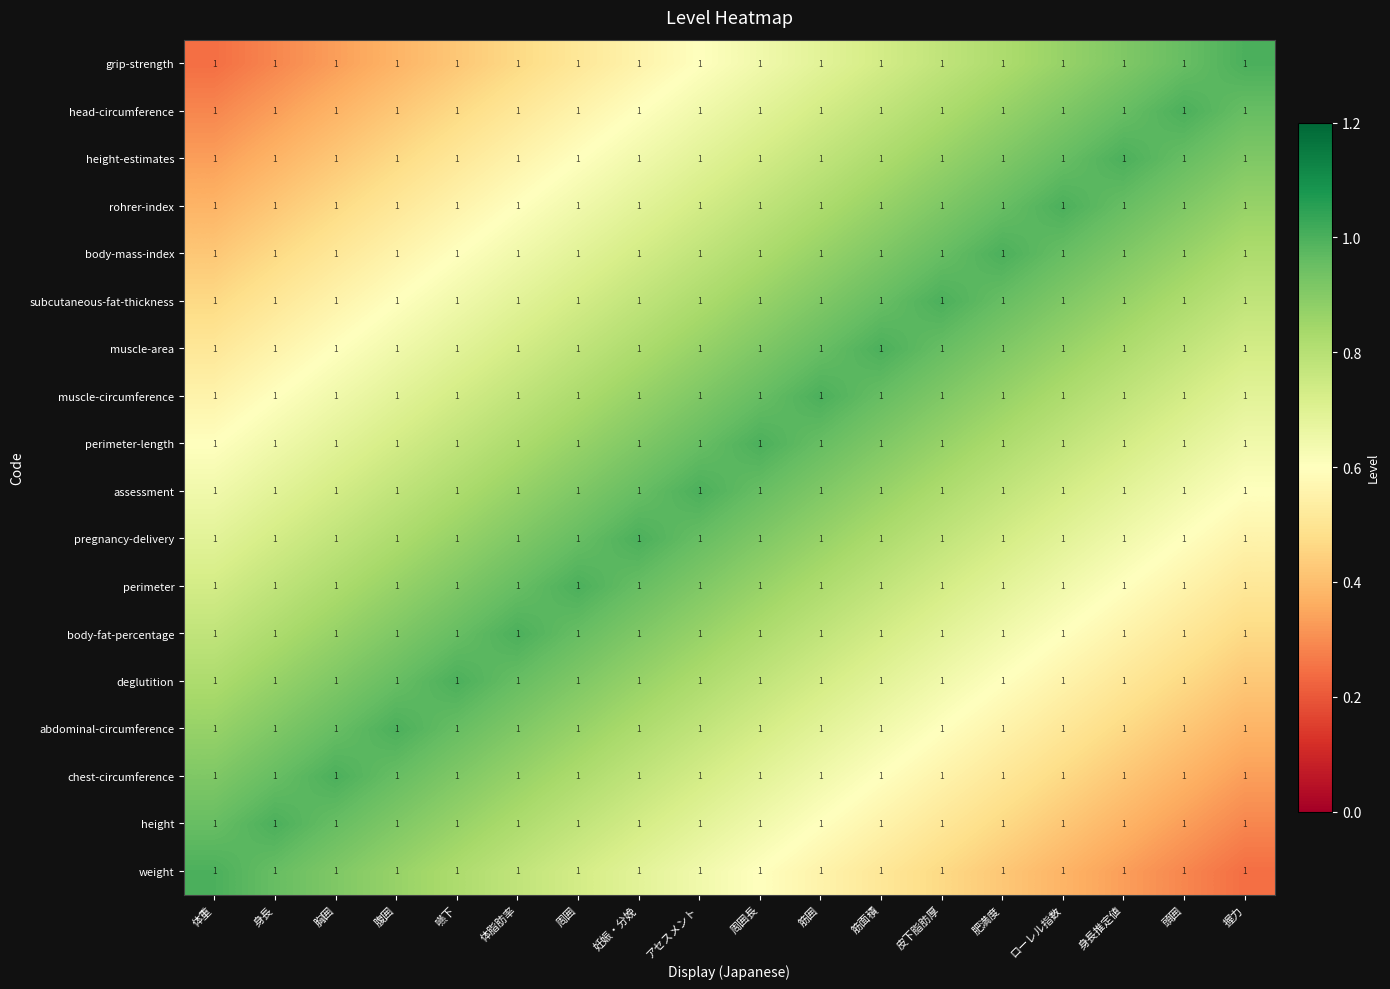

Between 周囲 and 皮下脂肪厚, which is larger?

周囲